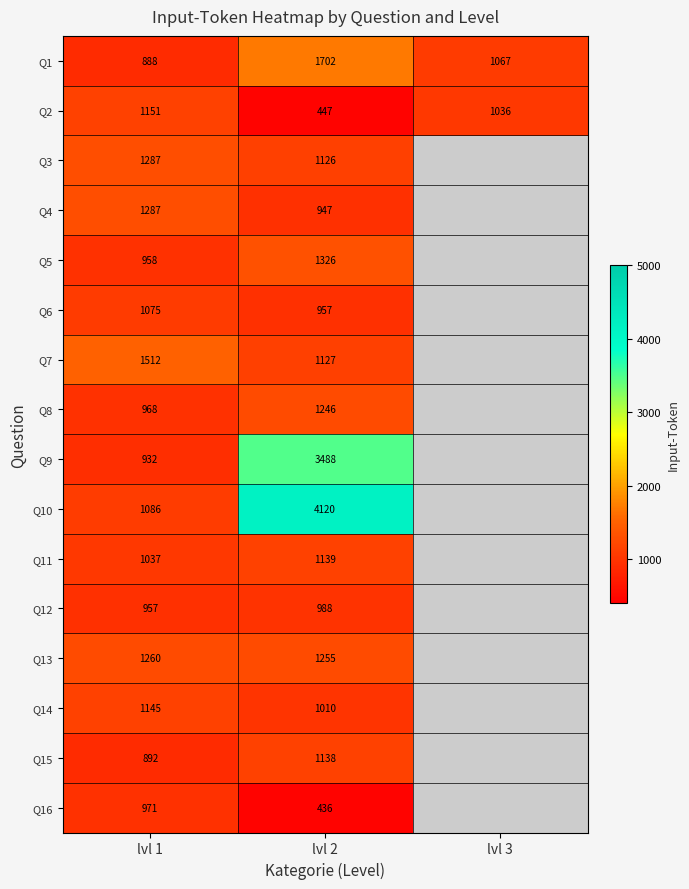

True or false: Q2 has a value of 1628 at lvl 3.

False